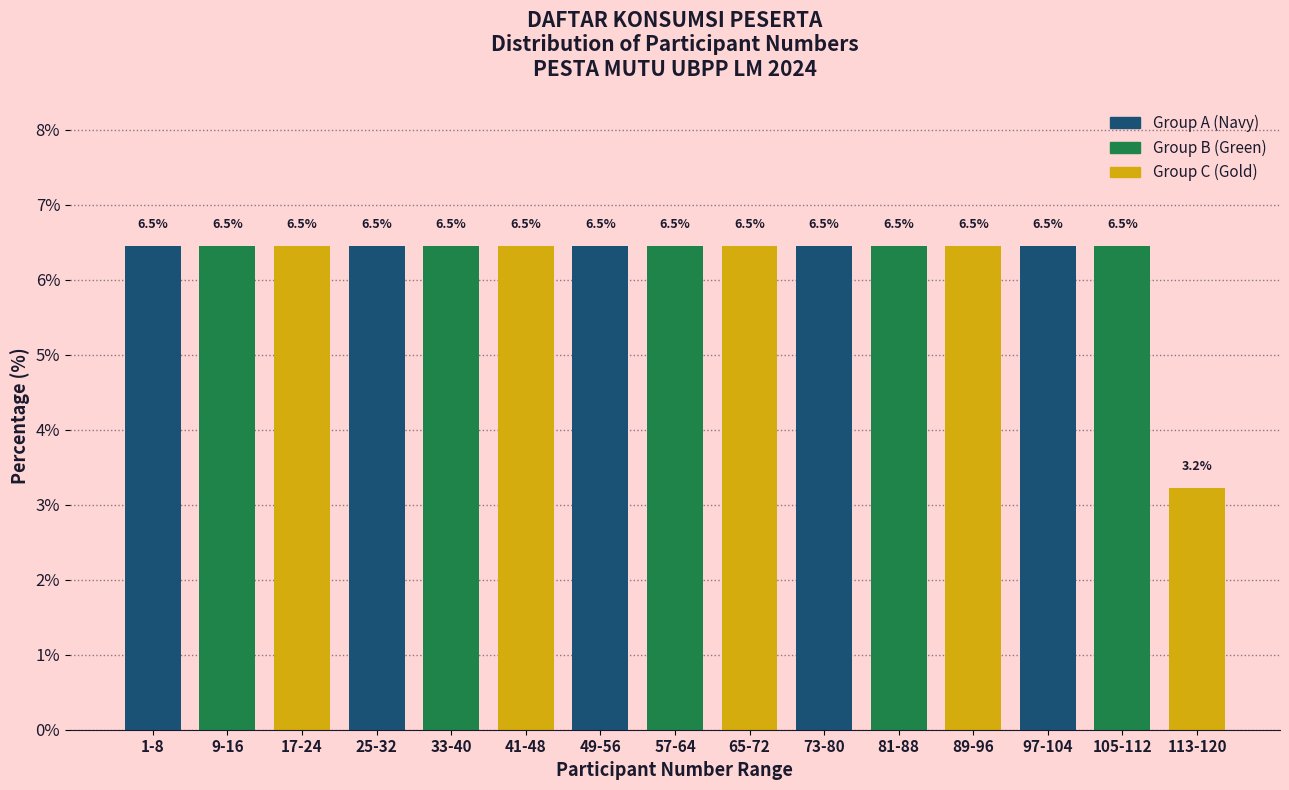

Reading right to left, extract all data points from this chart.

113-120=3.2	105-112=6.5	97-104=6.5	89-96=6.5	81-88=6.5	73-80=6.5	65-72=6.5	57-64=6.5	49-56=6.5	41-48=6.5	33-40=6.5	25-32=6.5	17-24=6.5	9-16=6.5	1-8=6.5